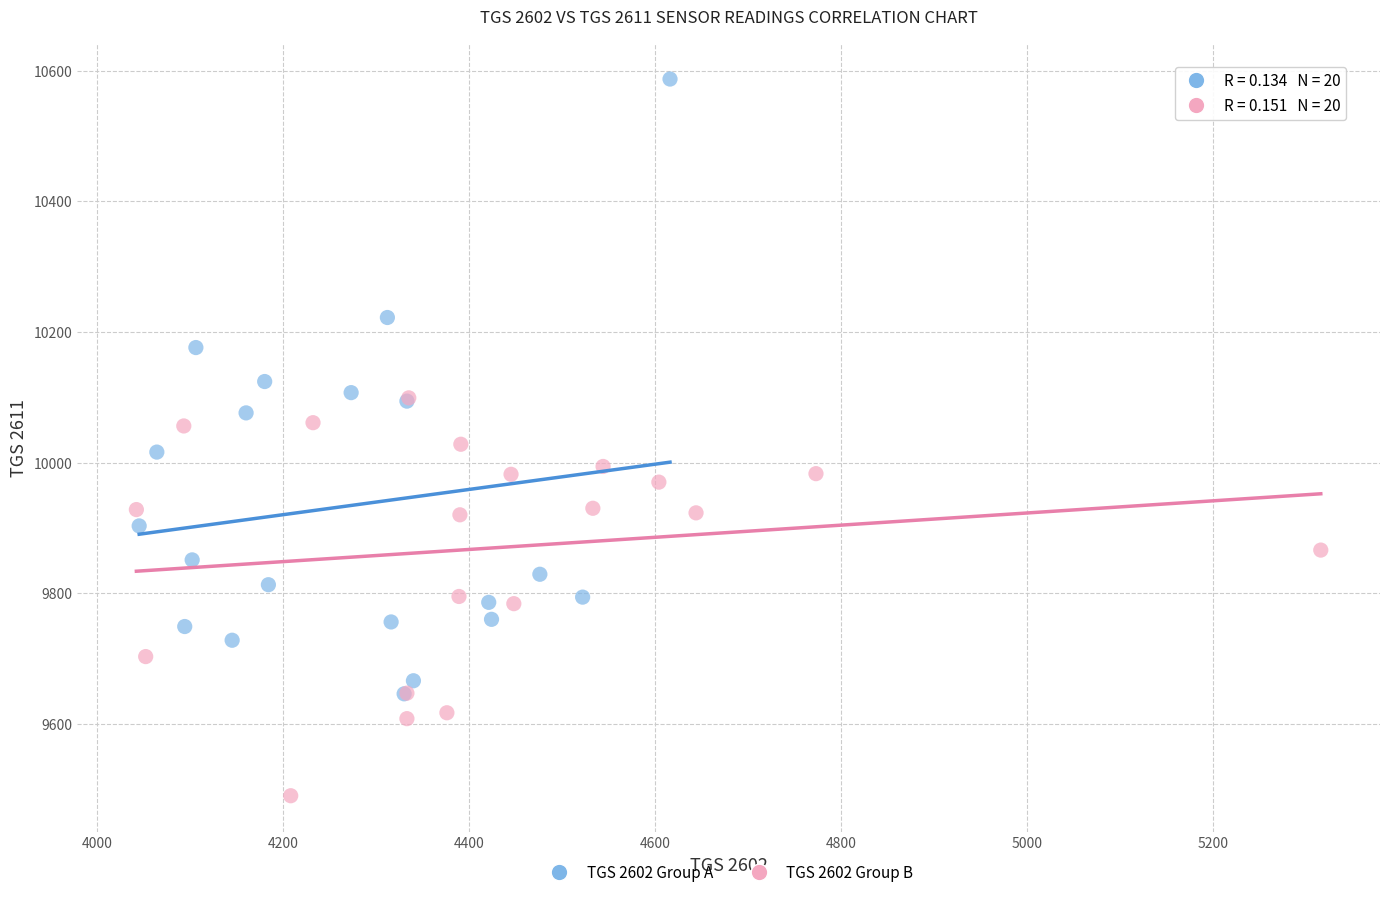

Which series has the largest Y range (max minus min)?

TGS 2602 Group A